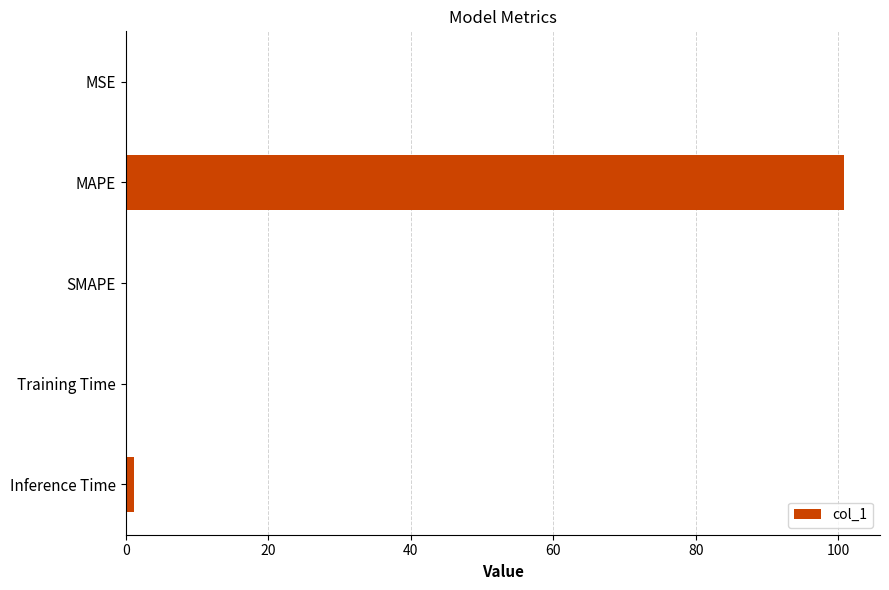

Between MAPE and SMAPE, which is larger?

MAPE